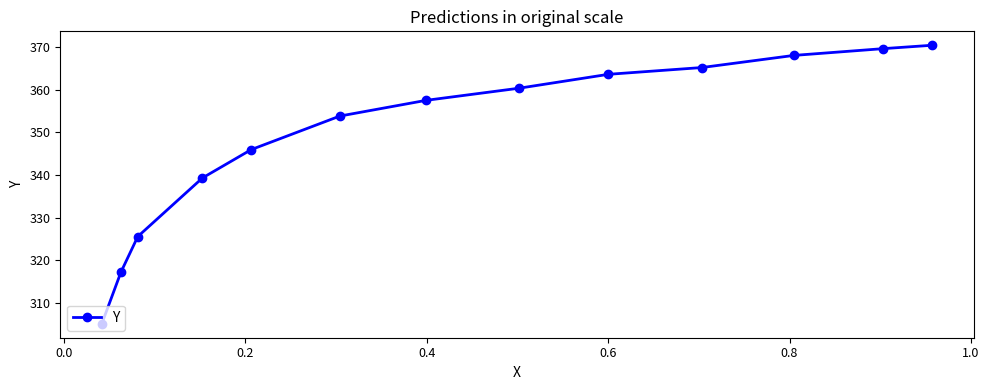

What is the difference between the maximum and second lowest values?

53.2